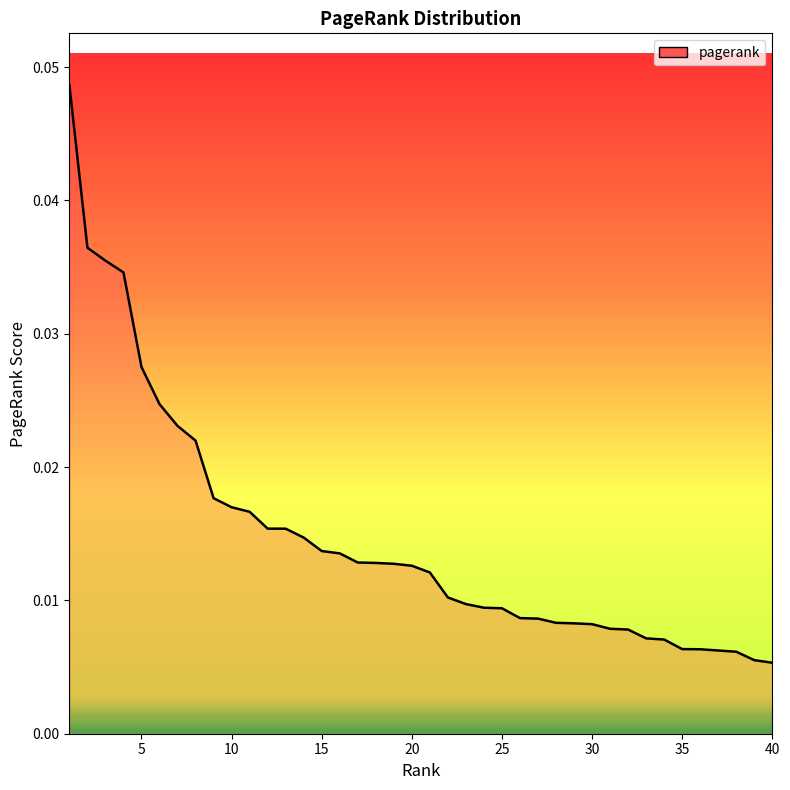

The value at 5 is 0.0. True or false?

True